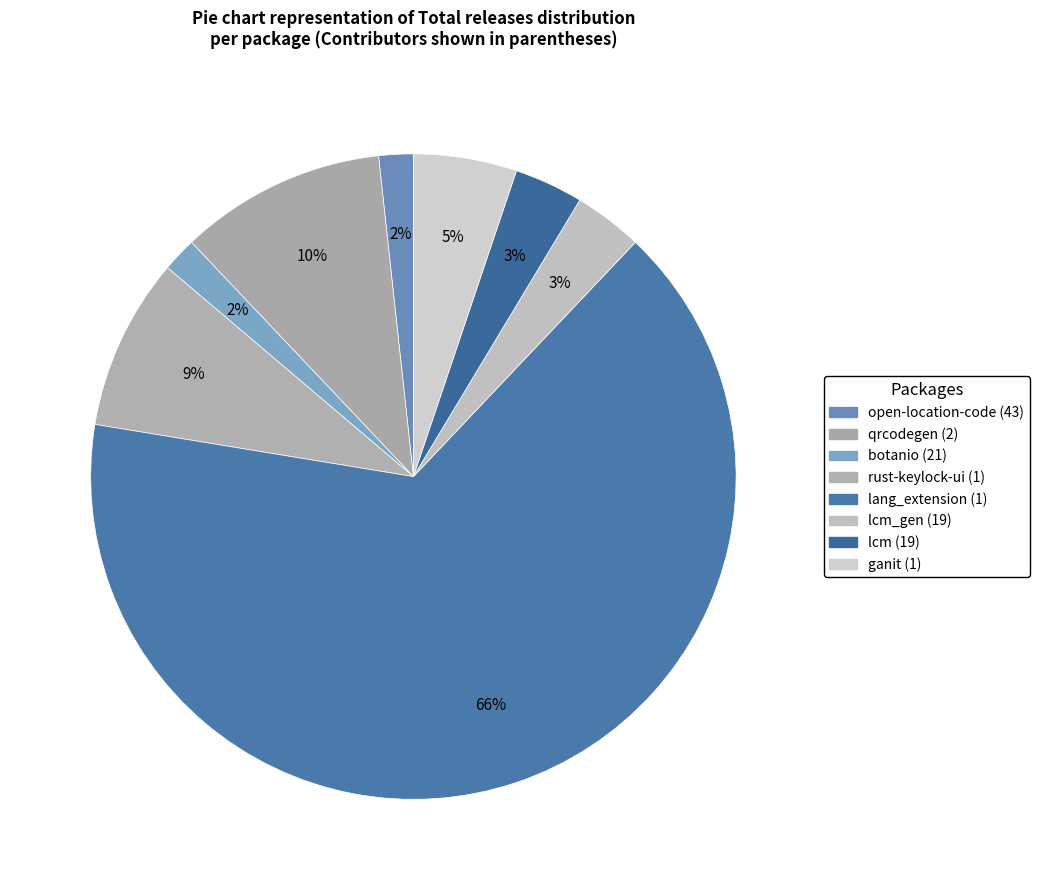

Count the number of slices in the pie.

8